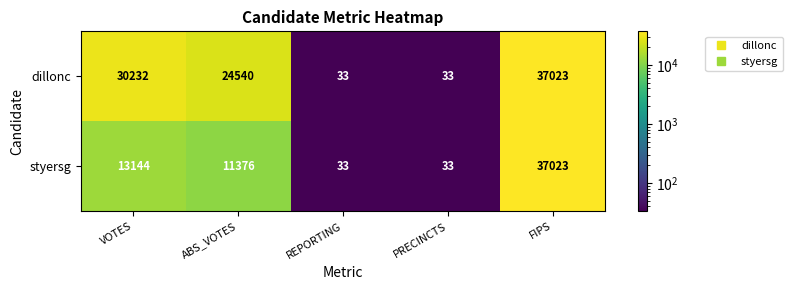

Is it true that styersg equals 44 at PRECINCTS?

False